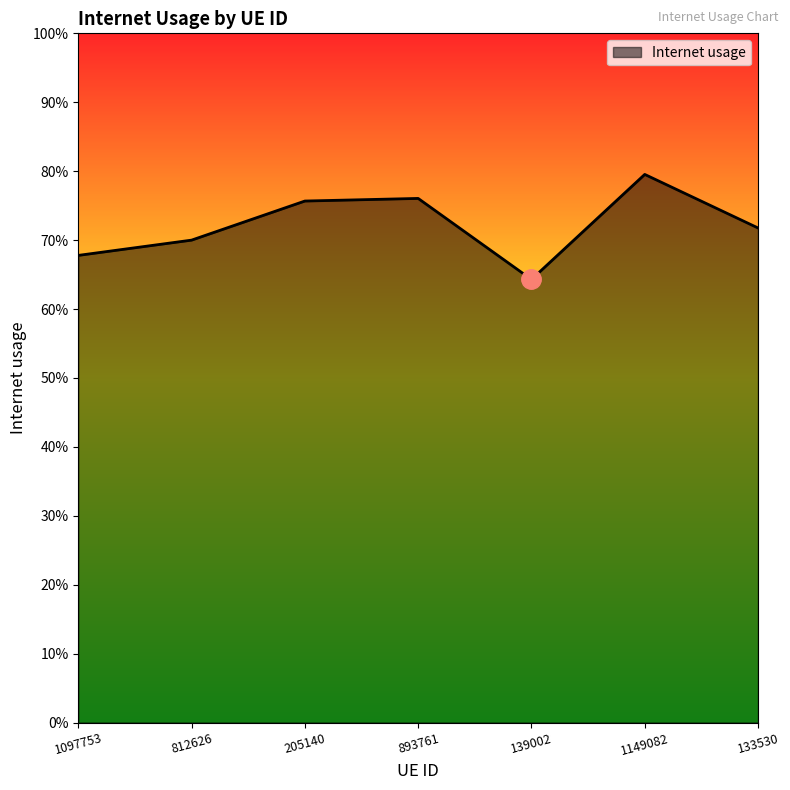

Does the chart display data point markers on the line(s)?

No